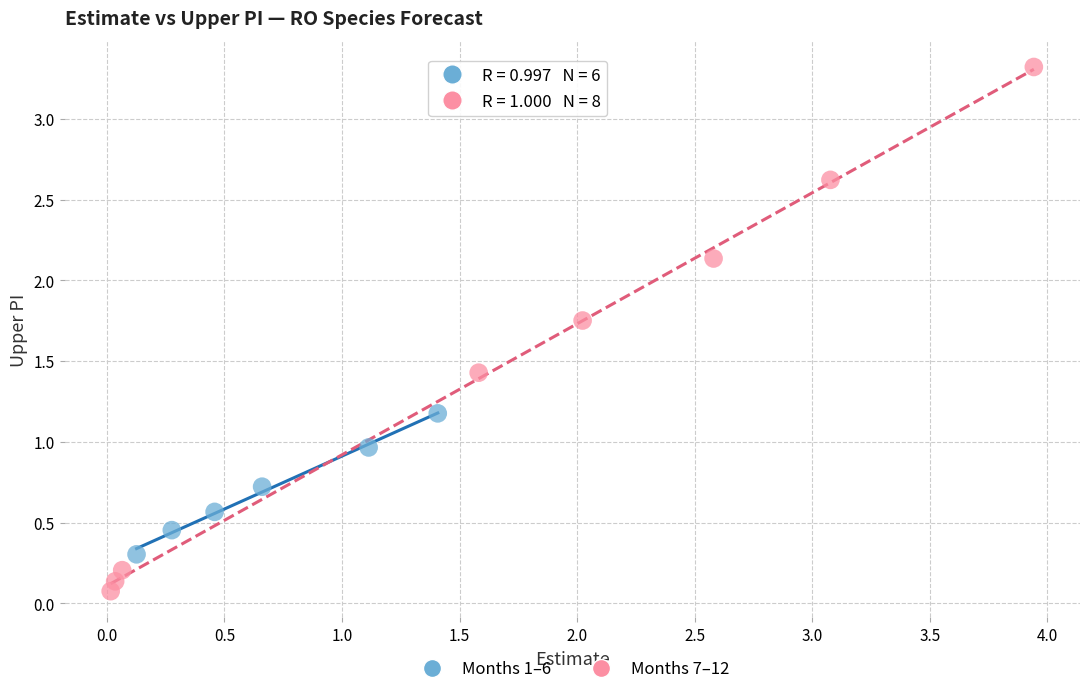

Which series has the widest spread of Y values?

Months 7–12